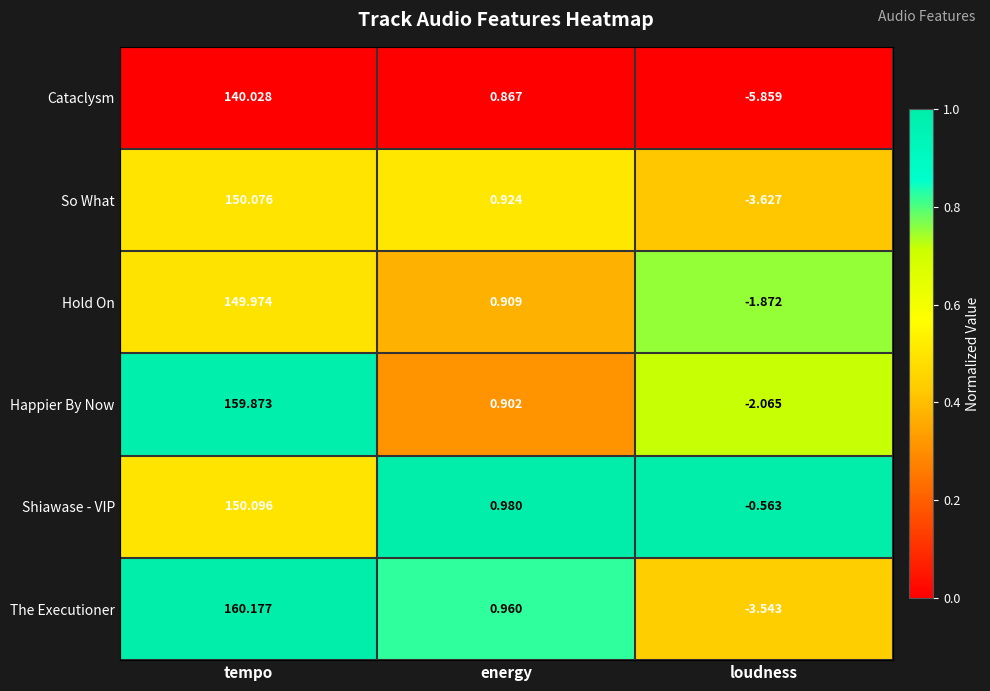

Which series changed the most between tempo and loudness?

The Executioner